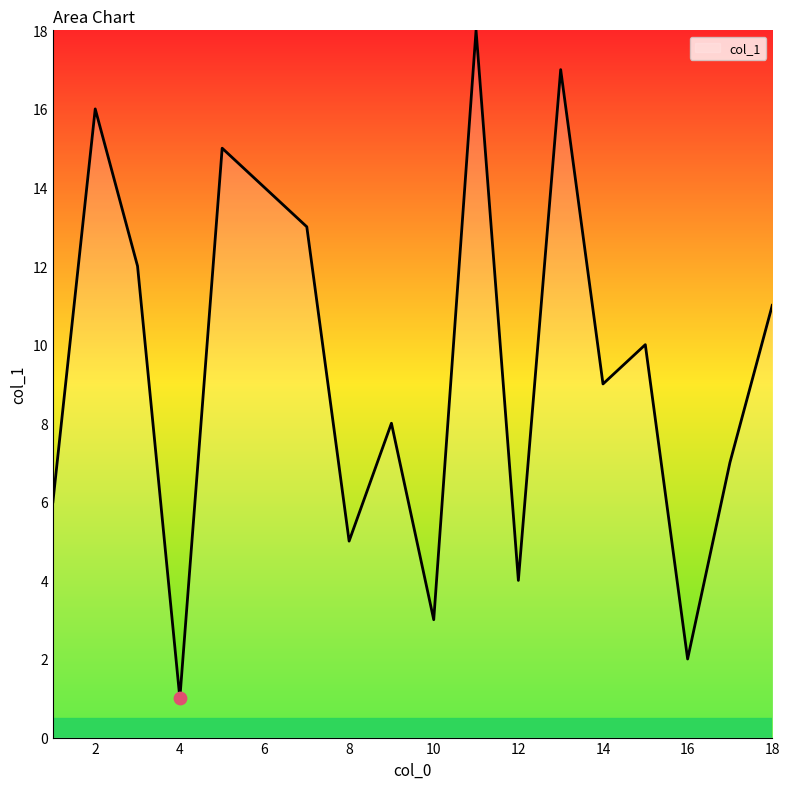

What is the maximum value shown in the chart?

18